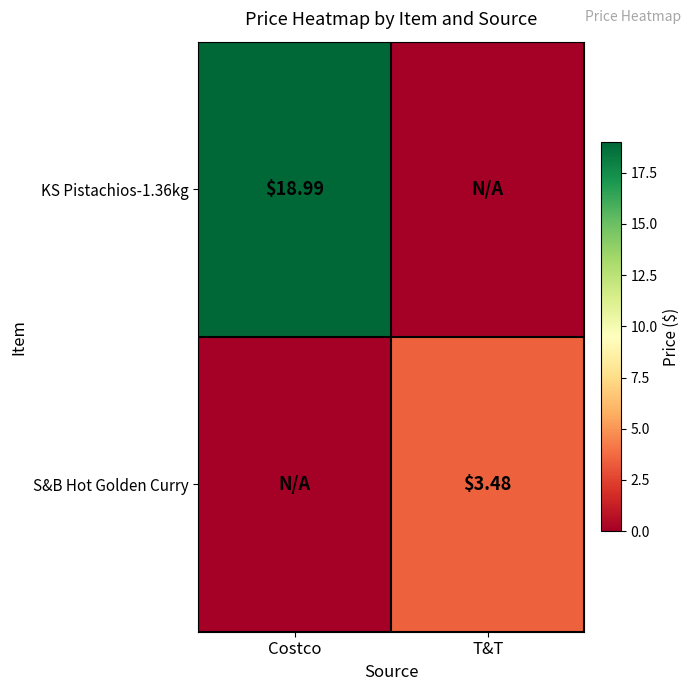

Where does the S&B Hot Golden Curry series first go above 3?

T&T